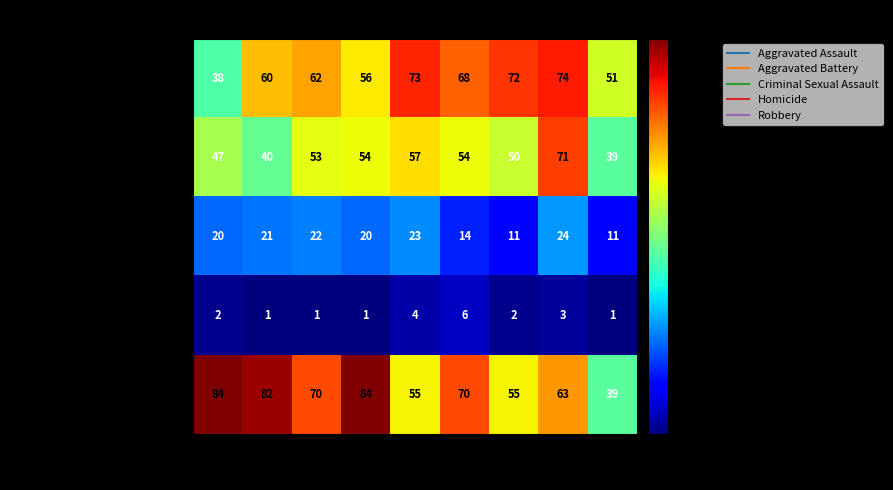

What is the maximum value shown in the chart?

84